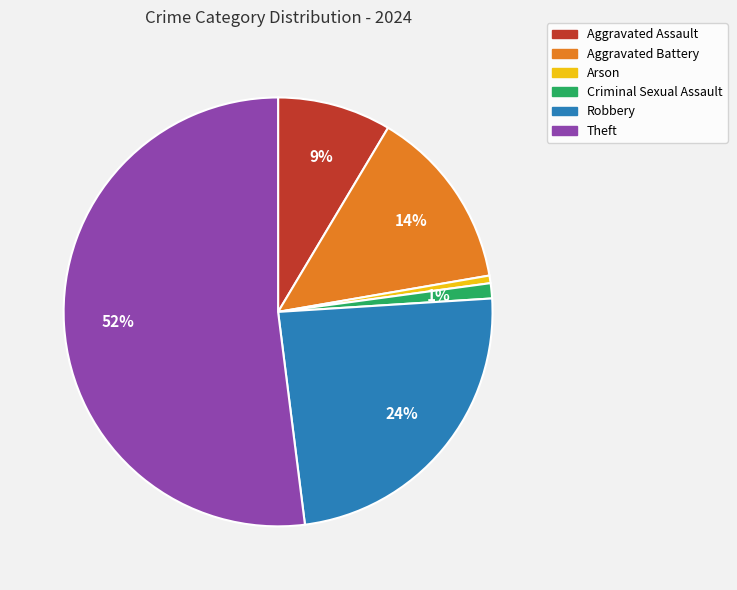

True or false: Arson accounts for 9% of the total.

False